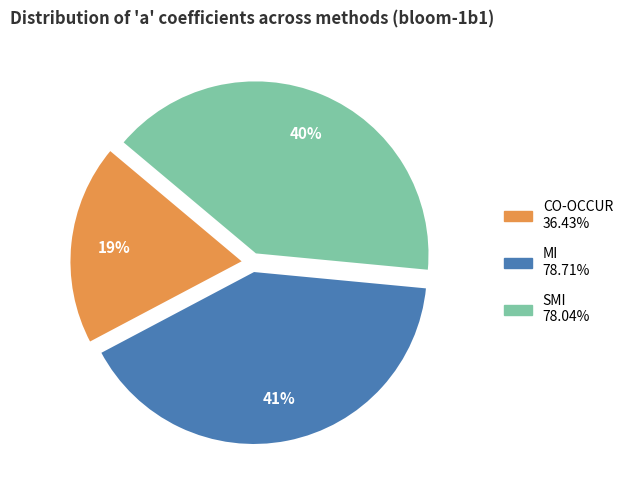

To the nearest percent, what is the combined percentage of MI and CO-OCCUR?

60%